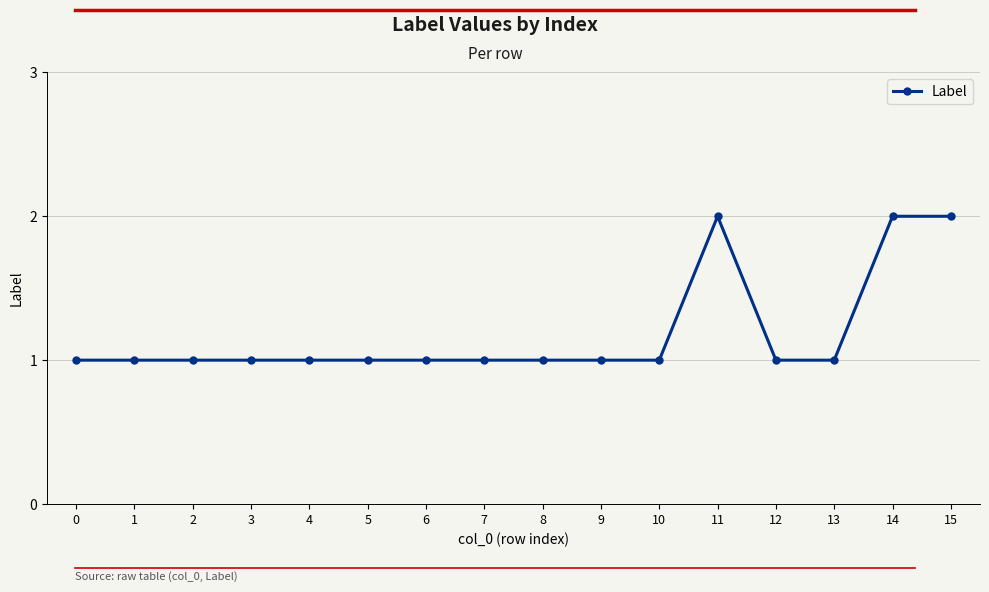

What is the ratio of the value at 10 to the value at 2?

1.0